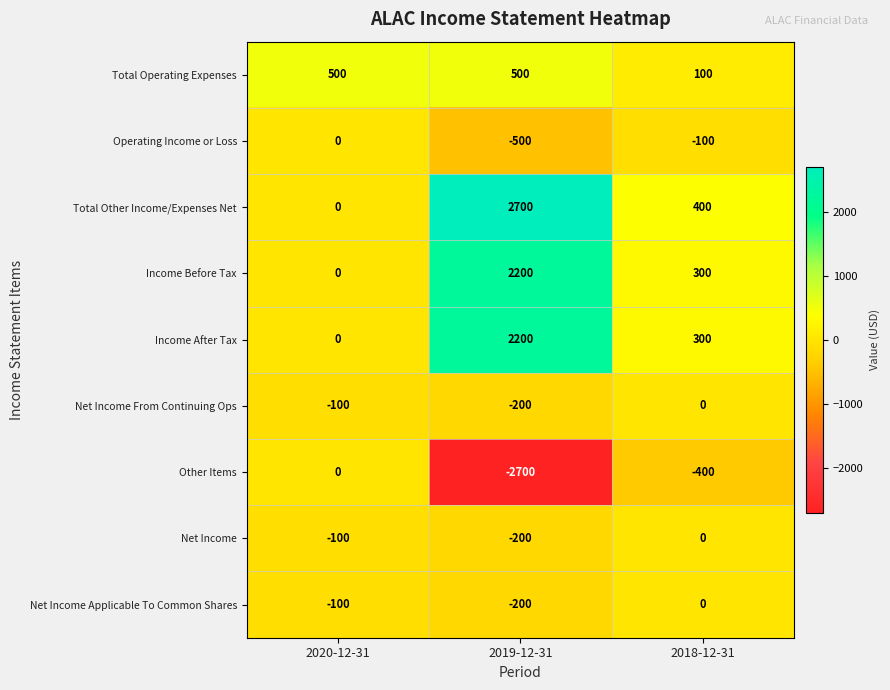

Rank the categories by Net Income value from lowest to highest.

2019-12-31, 2020-12-31, 2018-12-31